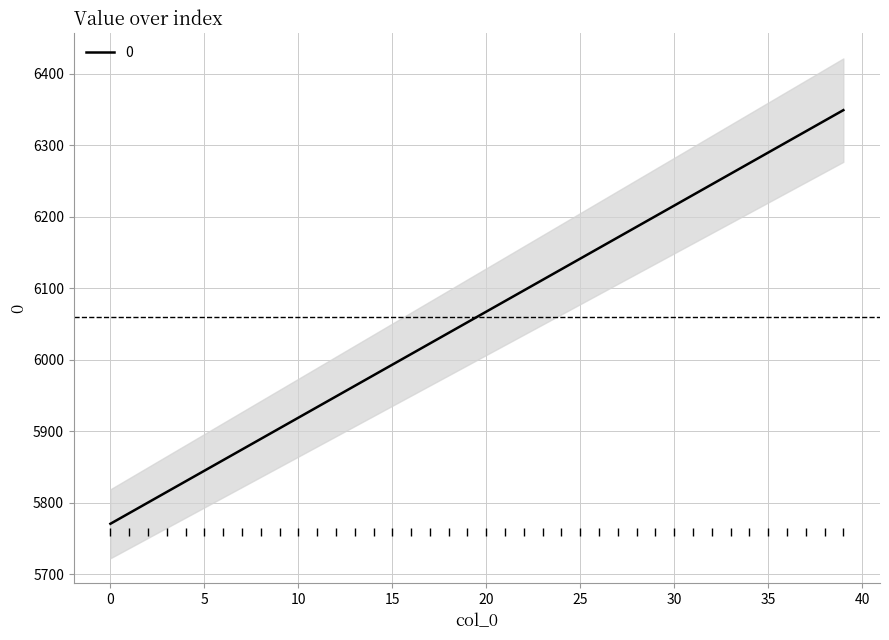

What is the minimum value for 0?

5770.6